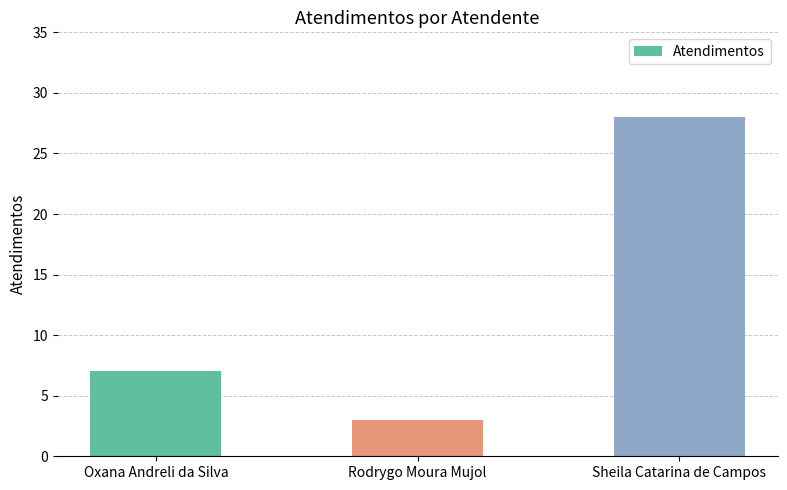

Reading left to right, transcribe all the data shown in this chart.

7	3	28